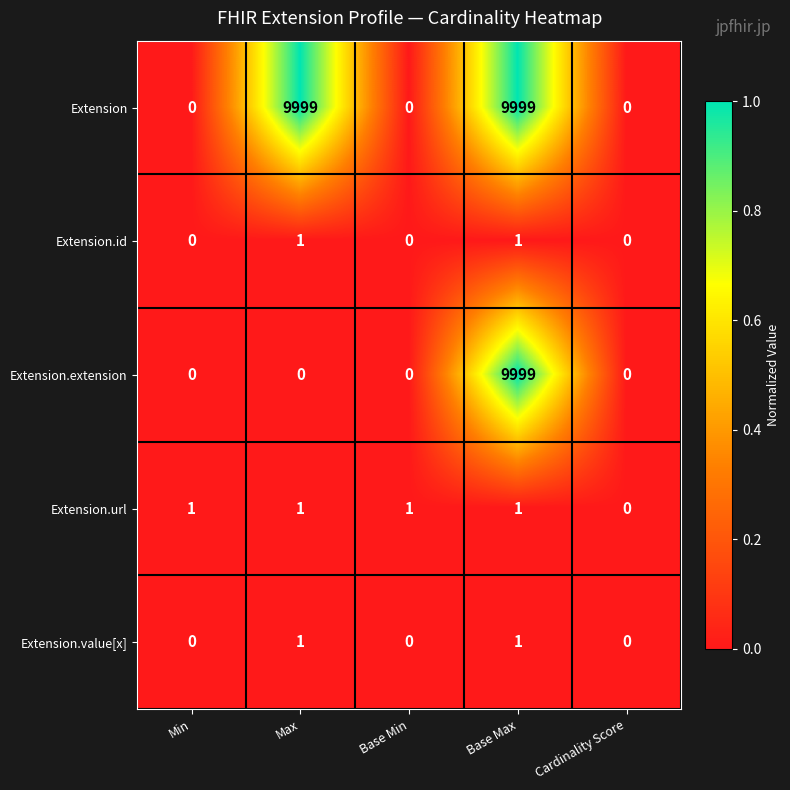

What is the maximum value shown in the chart?

9999